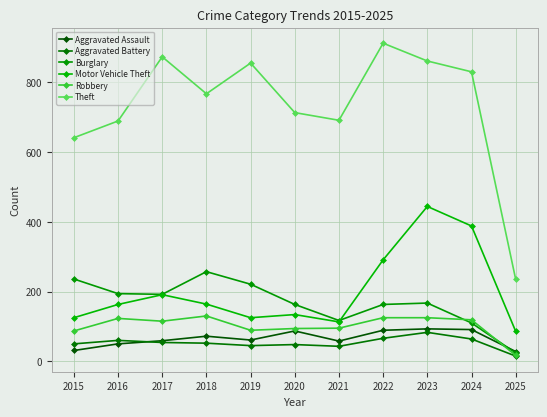

Is this an area chart (filled region under the line)?

No